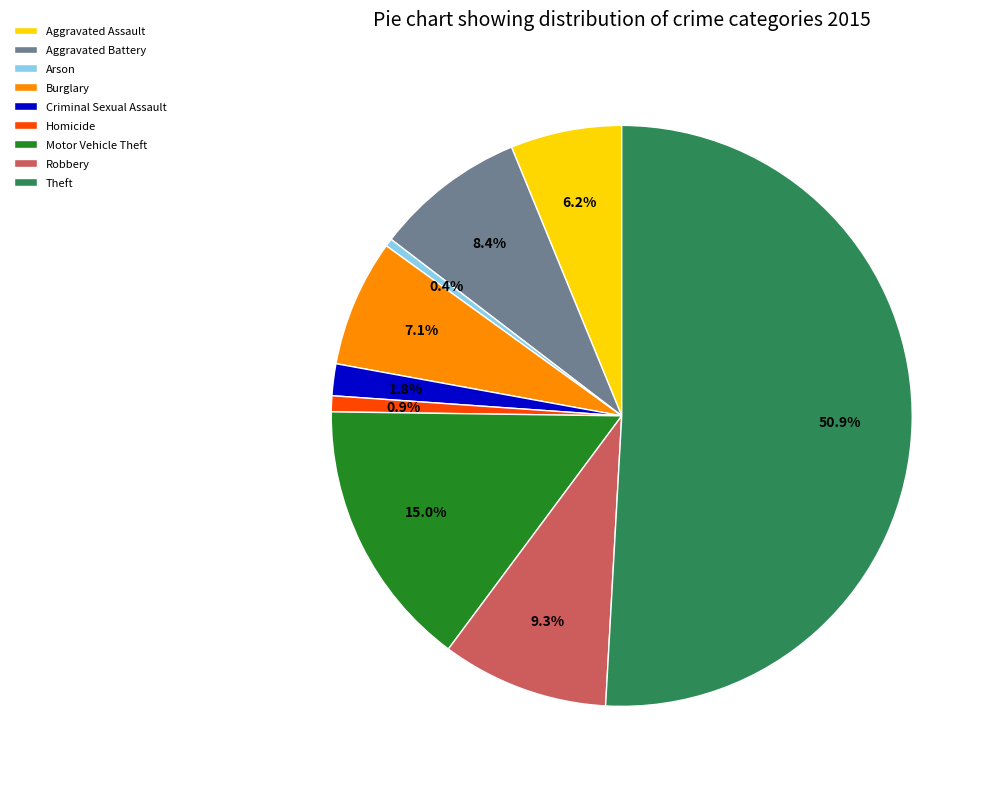

How many slices are in this pie chart?

9